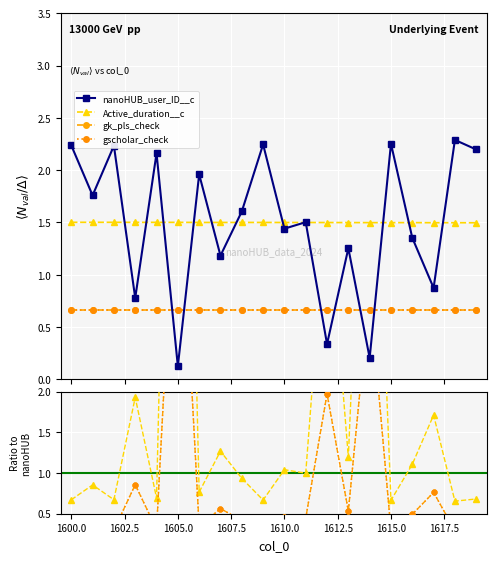

What are all the series names shown in the legend?

nanoHUB_user_ID__c, Active_duration__c, gk_pls_check, gscholar_check